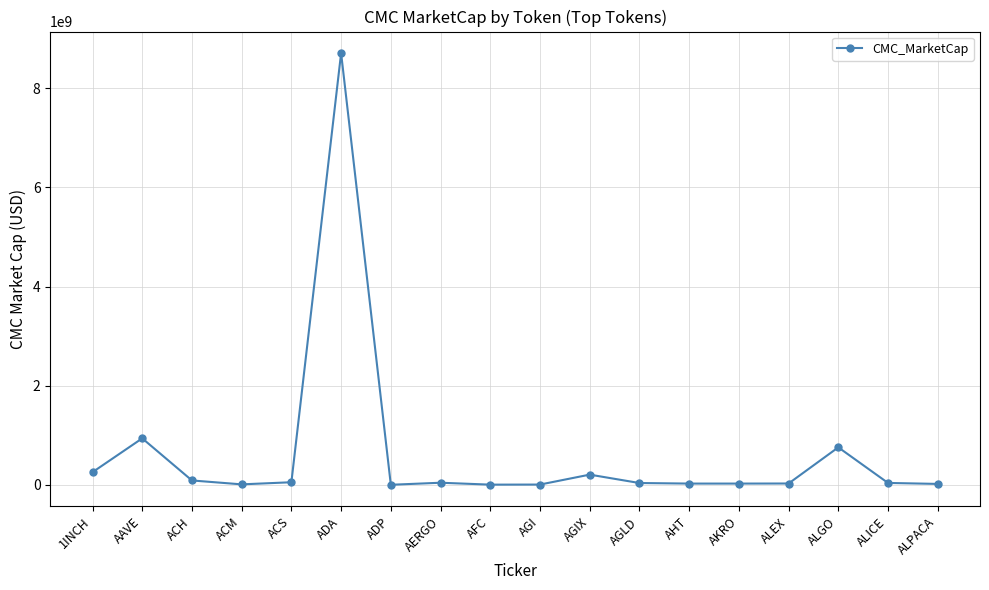

The value at 1INCH is 257010067.7. True or false?

True